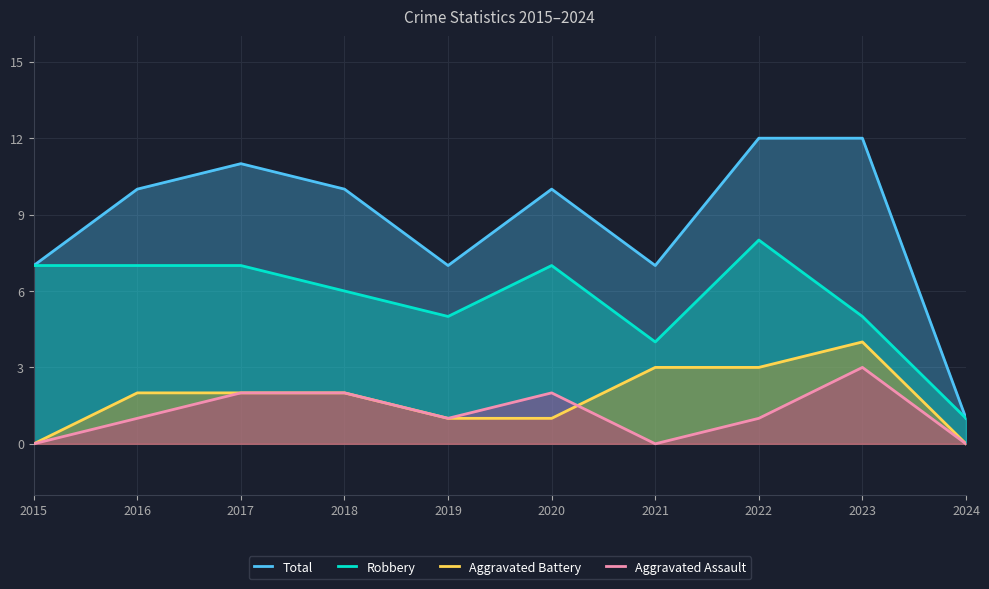

How many Aggravated Battery values are between 1 and 3?

7